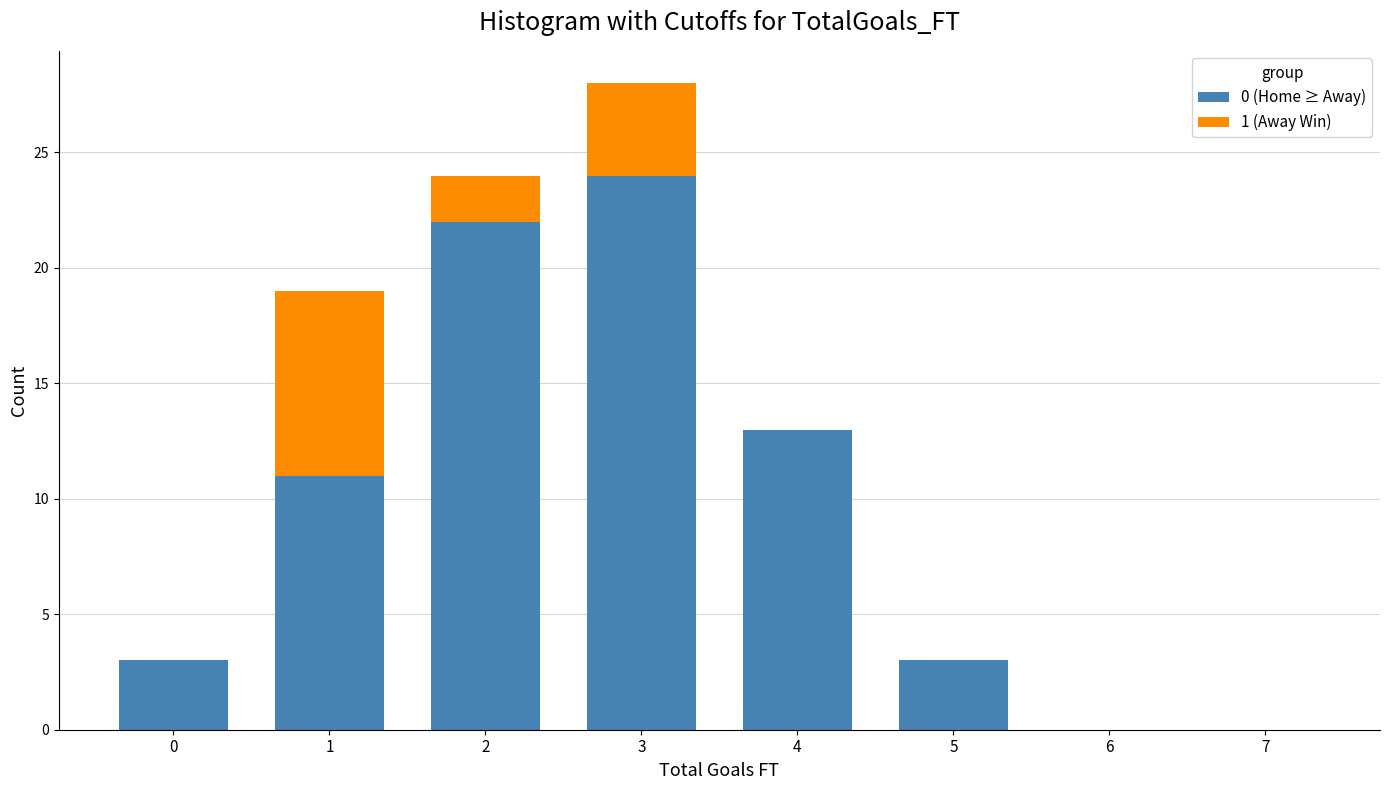

Reading left to right, transcribe this chart: for each stacked bar, give the range it covers on the x-axis and its total height. The values are not printed on the chart, so give them approximately, as read against the axis.

-0.5 to 0.5: 3
0.5 to 1.5: 19
1.5 to 2.5: 24
2.5 to 3.5: 28
3.5 to 4.5: 13
4.5 to 5.5: 3
5.5 to 6.5: 0
6.5 to 7.5: 0